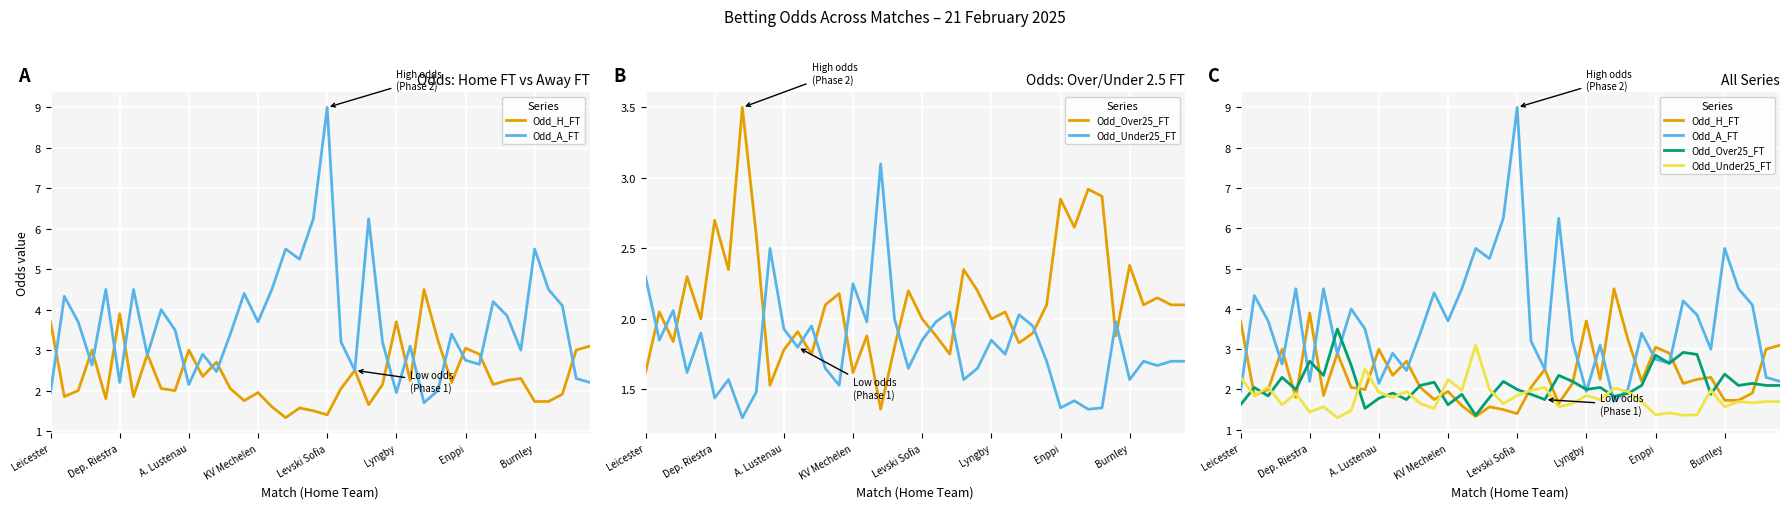

Reading left to right, transcribe all the data shown in this chart.

Odd_H_FT: 3.7	1.9	2.0	3.0	1.8	3.9	1.9	2.9	2.0	2.0	3.0	2.4	2.7	2.0	1.8	1.9	1.6	1.3	1.6	1.5	1.4	2.0	2.5	1.6	2.1	3.7	2.2	4.5	3.2	2.2	3.0	2.9	2.1	2.2	2.3	1.7	1.7	1.9	3.0	3.1
Odd_A_FT: 1.9	4.3	3.7	2.6	4.5	2.2	4.5	2.9	4.0	3.5	2.1	2.9	2.5	3.4	4.4	3.7	4.5	5.5	5.2	6.2	9.0	3.2	2.5	6.2	3.2	1.9	3.1	1.7	2.0	3.4	2.8	2.6	4.2	3.9	3.0	5.5	4.5	4.1	2.3	2.2
Odd_Over25_FT: 1.6	2.0	1.8	2.3	2.0	2.7	2.4	3.5	2.6	1.5	1.8	1.9	1.8	2.1	2.2	1.6	1.9	1.4	1.8	2.2	2.0	1.9	1.8	2.4	2.2	2.0	2.0	1.8	1.9	2.1	2.9	2.6	2.9	2.9	1.9	2.4	2.1	2.1	2.1	2.1
Odd_Under25_FT: 2.3	1.9	2.1	1.6	1.9	1.4	1.6	1.3	1.5	2.5	1.9	1.8	1.9	1.6	1.5	2.2	2.0	3.1	2.0	1.6	1.9	2.0	2.0	1.6	1.6	1.9	1.8	2.0	1.9	1.7	1.4	1.4	1.4	1.4	2.0	1.6	1.7	1.7	1.7	1.7